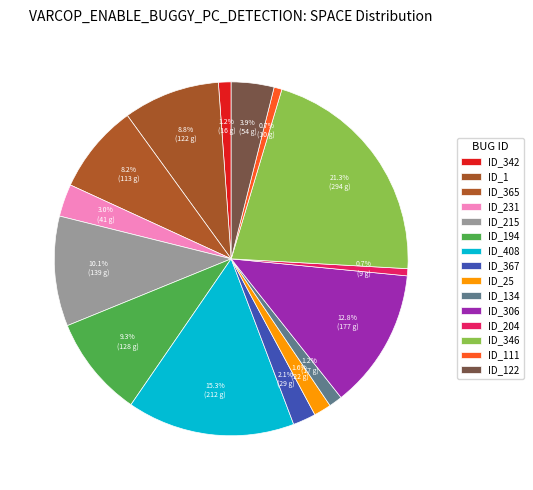

Which slice is the largest?

294